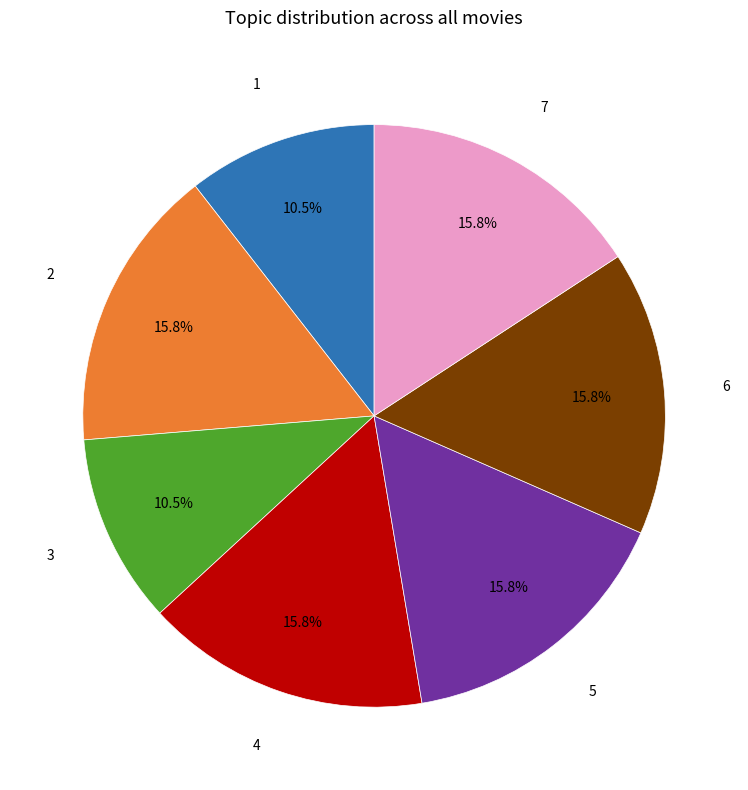

Does any single category account for the majority?

No